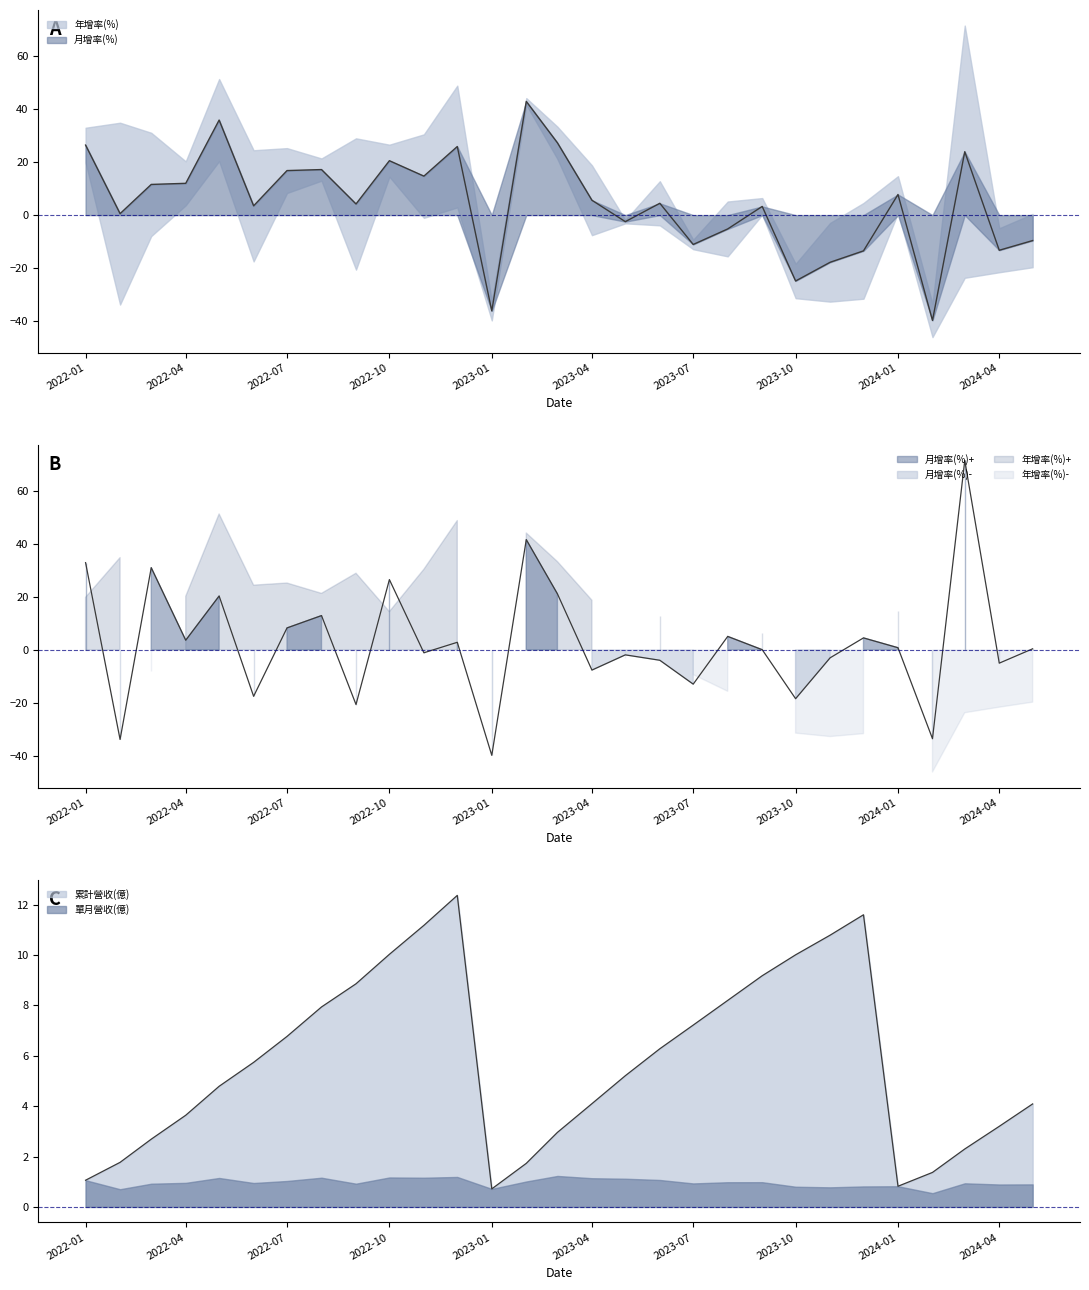

What is the label of the 15th point from the left?

2023-03